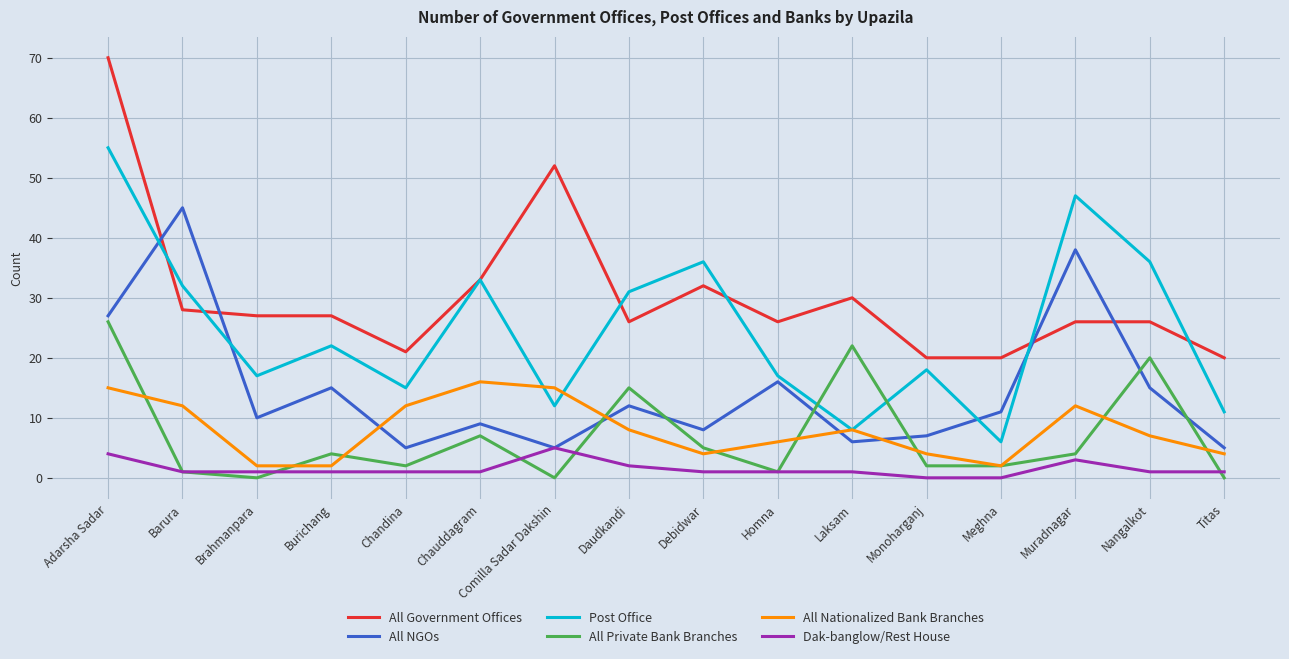

True or false: All Government Offices and All Nationalized Bank Branches intersect in this chart.

False